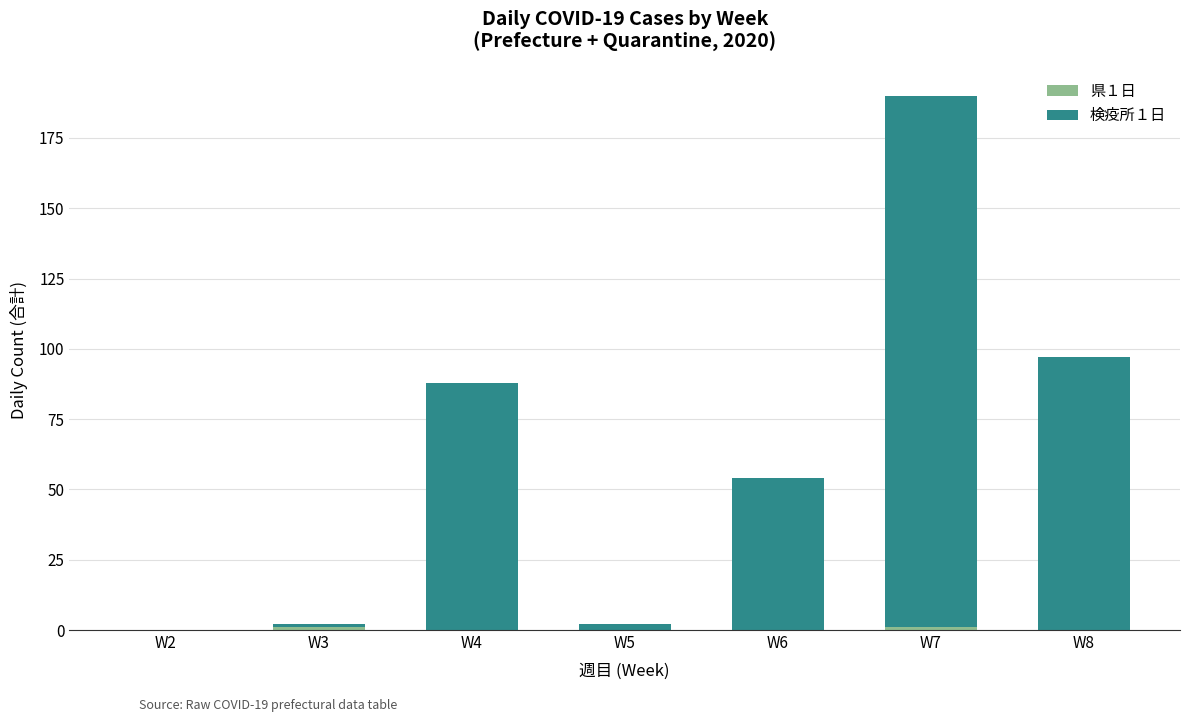

Count the number of categories in the chart.

7